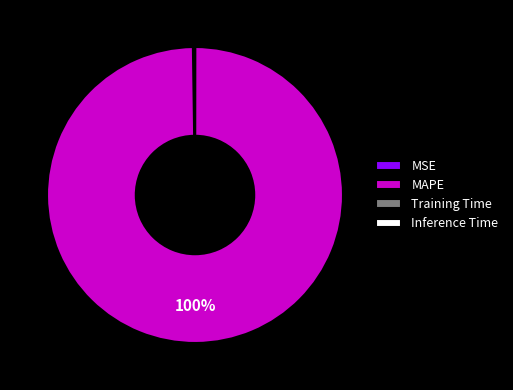

Is there any slice that represents more than half of the pie?

Yes